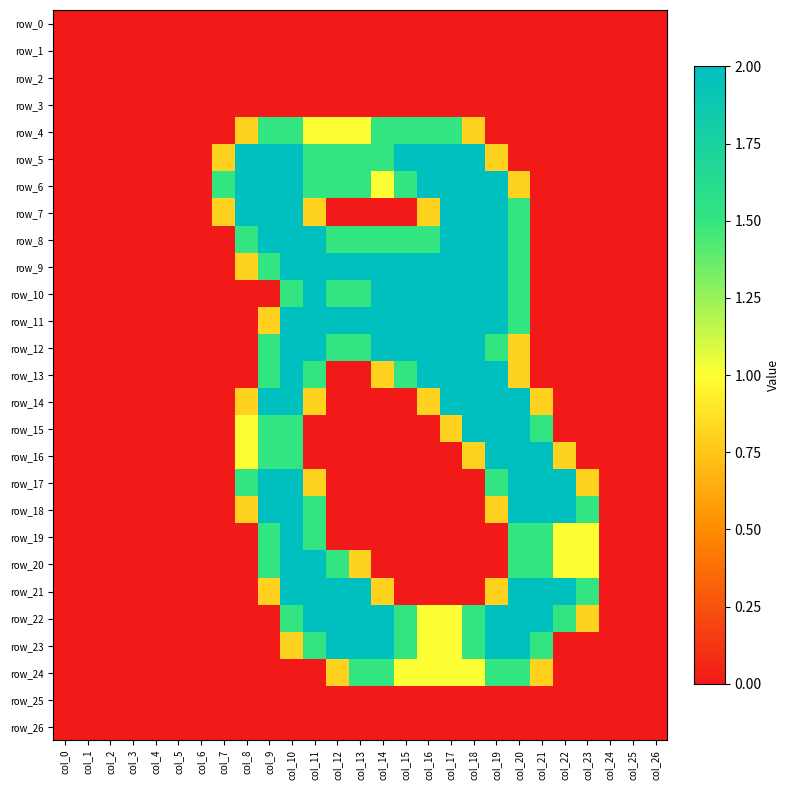

Reading right to left, what are all the values shown in this chart?

row_0: col_26=0.0	col_25=0.0	col_24=0.0	col_23=0.0	col_22=0.0	col_21=0.0	col_20=0.0	col_19=0.0	col_18=0.0	col_17=0.0	col_16=0.0	col_15=0.0	col_14=0.0	col_13=0.0	col_12=0.0	col_11=0.0	col_10=0.0	col_9=0.0	col_8=0.0	col_7=0.0	col_6=0.0	col_5=0.0	col_4=0.0	col_3=0.0	col_2=0.0	col_1=0.0	col_0=0.0
row_1: col_26=0.0	col_25=0.0	col_24=0.0	col_23=0.0	col_22=0.0	col_21=0.0	col_20=0.0	col_19=0.0	col_18=0.0	col_17=0.0	col_16=0.0	col_15=0.0	col_14=0.0	col_13=0.0	col_12=0.0	col_11=0.0	col_10=0.0	col_9=0.0	col_8=0.0	col_7=0.0	col_6=0.0	col_5=0.0	col_4=0.0	col_3=0.0	col_2=0.0	col_1=0.0	col_0=0.0
row_2: col_26=0.0	col_25=0.0	col_24=0.0	col_23=0.0	col_22=0.0	col_21=0.0	col_20=0.0	col_19=0.0	col_18=0.0	col_17=0.0	col_16=0.0	col_15=0.0	col_14=0.0	col_13=0.0	col_12=0.0	col_11=0.0	col_10=0.0	col_9=0.0	col_8=0.0	col_7=0.0	col_6=0.0	col_5=0.0	col_4=0.0	col_3=0.0	col_2=0.0	col_1=0.0	col_0=0.0
row_3: col_26=0.0	col_25=0.0	col_24=0.0	col_23=0.0	col_22=0.0	col_21=0.0	col_20=0.0	col_19=0.0	col_18=0.0	col_17=0.0	col_16=0.0	col_15=0.0	col_14=0.0	col_13=0.0	col_12=0.0	col_11=0.0	col_10=0.0	col_9=0.0	col_8=0.0	col_7=0.0	col_6=0.0	col_5=0.0	col_4=0.0	col_3=0.0	col_2=0.0	col_1=0.0	col_0=0.0
row_4: col_26=0.0	col_25=0.0	col_24=0.0	col_23=0.0	col_22=0.0	col_21=0.0	col_20=0.0	col_19=0.0	col_18=0.8	col_17=1.5	col_16=1.5	col_15=1.5	col_14=1.5	col_13=1.0	col_12=1.0	col_11=1.0	col_10=1.5	col_9=1.5	col_8=0.8	col_7=0.0	col_6=0.0	col_5=0.0	col_4=0.0	col_3=0.0	col_2=0.0	col_1=0.0	col_0=0.0
row_5: col_26=0.0	col_25=0.0	col_24=0.0	col_23=0.0	col_22=0.0	col_21=0.0	col_20=0.0	col_19=0.8	col_18=2.0	col_17=2.0	col_16=2.0	col_15=2.0	col_14=1.5	col_13=1.5	col_12=1.5	col_11=1.5	col_10=2.0	col_9=2.0	col_8=2.0	col_7=0.8	col_6=0.0	col_5=0.0	col_4=0.0	col_3=0.0	col_2=0.0	col_1=0.0	col_0=0.0
row_6: col_26=0.0	col_25=0.0	col_24=0.0	col_23=0.0	col_22=0.0	col_21=0.0	col_20=0.8	col_19=2.0	col_18=2.0	col_17=2.0	col_16=2.0	col_15=1.5	col_14=1.0	col_13=1.5	col_12=1.5	col_11=1.5	col_10=2.0	col_9=2.0	col_8=2.0	col_7=1.5	col_6=0.0	col_5=0.0	col_4=0.0	col_3=0.0	col_2=0.0	col_1=0.0	col_0=0.0
row_7: col_26=0.0	col_25=0.0	col_24=0.0	col_23=0.0	col_22=0.0	col_21=0.0	col_20=1.5	col_19=2.0	col_18=2.0	col_17=2.0	col_16=0.8	col_15=0.0	col_14=0.0	col_13=0.0	col_12=0.0	col_11=0.8	col_10=2.0	col_9=2.0	col_8=2.0	col_7=0.8	col_6=0.0	col_5=0.0	col_4=0.0	col_3=0.0	col_2=0.0	col_1=0.0	col_0=0.0
row_8: col_26=0.0	col_25=0.0	col_24=0.0	col_23=0.0	col_22=0.0	col_21=0.0	col_20=1.5	col_19=2.0	col_18=2.0	col_17=2.0	col_16=1.5	col_15=1.5	col_14=1.5	col_13=1.5	col_12=1.5	col_11=2.0	col_10=2.0	col_9=2.0	col_8=1.5	col_7=0.0	col_6=0.0	col_5=0.0	col_4=0.0	col_3=0.0	col_2=0.0	col_1=0.0	col_0=0.0
row_9: col_26=0.0	col_25=0.0	col_24=0.0	col_23=0.0	col_22=0.0	col_21=0.0	col_20=1.5	col_19=2.0	col_18=2.0	col_17=2.0	col_16=2.0	col_15=2.0	col_14=2.0	col_13=2.0	col_12=2.0	col_11=2.0	col_10=2.0	col_9=1.5	col_8=0.8	col_7=0.0	col_6=0.0	col_5=0.0	col_4=0.0	col_3=0.0	col_2=0.0	col_1=0.0	col_0=0.0
row_10: col_26=0.0	col_25=0.0	col_24=0.0	col_23=0.0	col_22=0.0	col_21=0.0	col_20=1.5	col_19=2.0	col_18=2.0	col_17=2.0	col_16=2.0	col_15=2.0	col_14=2.0	col_13=1.5	col_12=1.5	col_11=2.0	col_10=1.5	col_9=0.0	col_8=0.0	col_7=0.0	col_6=0.0	col_5=0.0	col_4=0.0	col_3=0.0	col_2=0.0	col_1=0.0	col_0=0.0
row_11: col_26=0.0	col_25=0.0	col_24=0.0	col_23=0.0	col_22=0.0	col_21=0.0	col_20=1.5	col_19=2.0	col_18=2.0	col_17=2.0	col_16=2.0	col_15=2.0	col_14=2.0	col_13=2.0	col_12=2.0	col_11=2.0	col_10=2.0	col_9=0.8	col_8=0.0	col_7=0.0	col_6=0.0	col_5=0.0	col_4=0.0	col_3=0.0	col_2=0.0	col_1=0.0	col_0=0.0
row_12: col_26=0.0	col_25=0.0	col_24=0.0	col_23=0.0	col_22=0.0	col_21=0.0	col_20=0.8	col_19=1.5	col_18=2.0	col_17=2.0	col_16=2.0	col_15=2.0	col_14=2.0	col_13=1.5	col_12=1.5	col_11=2.0	col_10=2.0	col_9=1.5	col_8=0.0	col_7=0.0	col_6=0.0	col_5=0.0	col_4=0.0	col_3=0.0	col_2=0.0	col_1=0.0	col_0=0.0
row_13: col_26=0.0	col_25=0.0	col_24=0.0	col_23=0.0	col_22=0.0	col_21=0.0	col_20=0.8	col_19=2.0	col_18=2.0	col_17=2.0	col_16=2.0	col_15=1.5	col_14=0.8	col_13=0.0	col_12=0.0	col_11=1.5	col_10=2.0	col_9=1.5	col_8=0.0	col_7=0.0	col_6=0.0	col_5=0.0	col_4=0.0	col_3=0.0	col_2=0.0	col_1=0.0	col_0=0.0
row_14: col_26=0.0	col_25=0.0	col_24=0.0	col_23=0.0	col_22=0.0	col_21=0.8	col_20=2.0	col_19=2.0	col_18=2.0	col_17=2.0	col_16=0.8	col_15=0.0	col_14=0.0	col_13=0.0	col_12=0.0	col_11=0.8	col_10=2.0	col_9=2.0	col_8=0.8	col_7=0.0	col_6=0.0	col_5=0.0	col_4=0.0	col_3=0.0	col_2=0.0	col_1=0.0	col_0=0.0
row_15: col_26=0.0	col_25=0.0	col_24=0.0	col_23=0.0	col_22=0.0	col_21=1.5	col_20=2.0	col_19=2.0	col_18=2.0	col_17=0.8	col_16=0.0	col_15=0.0	col_14=0.0	col_13=0.0	col_12=0.0	col_11=0.0	col_10=1.5	col_9=1.5	col_8=1.0	col_7=0.0	col_6=0.0	col_5=0.0	col_4=0.0	col_3=0.0	col_2=0.0	col_1=0.0	col_0=0.0
row_16: col_26=0.0	col_25=0.0	col_24=0.0	col_23=0.0	col_22=0.8	col_21=2.0	col_20=2.0	col_19=2.0	col_18=0.8	col_17=0.0	col_16=0.0	col_15=0.0	col_14=0.0	col_13=0.0	col_12=0.0	col_11=0.0	col_10=1.5	col_9=1.5	col_8=1.0	col_7=0.0	col_6=0.0	col_5=0.0	col_4=0.0	col_3=0.0	col_2=0.0	col_1=0.0	col_0=0.0
row_17: col_26=0.0	col_25=0.0	col_24=0.0	col_23=0.8	col_22=2.0	col_21=2.0	col_20=2.0	col_19=1.5	col_18=0.0	col_17=0.0	col_16=0.0	col_15=0.0	col_14=0.0	col_13=0.0	col_12=0.0	col_11=0.8	col_10=2.0	col_9=2.0	col_8=1.5	col_7=0.0	col_6=0.0	col_5=0.0	col_4=0.0	col_3=0.0	col_2=0.0	col_1=0.0	col_0=0.0
row_18: col_26=0.0	col_25=0.0	col_24=0.0	col_23=1.5	col_22=2.0	col_21=2.0	col_20=2.0	col_19=0.8	col_18=0.0	col_17=0.0	col_16=0.0	col_15=0.0	col_14=0.0	col_13=0.0	col_12=0.0	col_11=1.5	col_10=2.0	col_9=2.0	col_8=0.8	col_7=0.0	col_6=0.0	col_5=0.0	col_4=0.0	col_3=0.0	col_2=0.0	col_1=0.0	col_0=0.0
row_19: col_26=0.0	col_25=0.0	col_24=0.0	col_23=1.0	col_22=1.0	col_21=1.5	col_20=1.5	col_19=0.0	col_18=0.0	col_17=0.0	col_16=0.0	col_15=0.0	col_14=0.0	col_13=0.0	col_12=0.0	col_11=1.5	col_10=2.0	col_9=1.5	col_8=0.0	col_7=0.0	col_6=0.0	col_5=0.0	col_4=0.0	col_3=0.0	col_2=0.0	col_1=0.0	col_0=0.0
row_20: col_26=0.0	col_25=0.0	col_24=0.0	col_23=1.0	col_22=1.0	col_21=1.5	col_20=1.5	col_19=0.0	col_18=0.0	col_17=0.0	col_16=0.0	col_15=0.0	col_14=0.0	col_13=0.8	col_12=1.5	col_11=2.0	col_10=2.0	col_9=1.5	col_8=0.0	col_7=0.0	col_6=0.0	col_5=0.0	col_4=0.0	col_3=0.0	col_2=0.0	col_1=0.0	col_0=0.0
row_21: col_26=0.0	col_25=0.0	col_24=0.0	col_23=1.5	col_22=2.0	col_21=2.0	col_20=2.0	col_19=0.8	col_18=0.0	col_17=0.0	col_16=0.0	col_15=0.0	col_14=0.8	col_13=2.0	col_12=2.0	col_11=2.0	col_10=2.0	col_9=0.8	col_8=0.0	col_7=0.0	col_6=0.0	col_5=0.0	col_4=0.0	col_3=0.0	col_2=0.0	col_1=0.0	col_0=0.0
row_22: col_26=0.0	col_25=0.0	col_24=0.0	col_23=0.8	col_22=1.5	col_21=2.0	col_20=2.0	col_19=2.0	col_18=1.5	col_17=1.0	col_16=1.0	col_15=1.5	col_14=2.0	col_13=2.0	col_12=2.0	col_11=2.0	col_10=1.5	col_9=0.0	col_8=0.0	col_7=0.0	col_6=0.0	col_5=0.0	col_4=0.0	col_3=0.0	col_2=0.0	col_1=0.0	col_0=0.0
row_23: col_26=0.0	col_25=0.0	col_24=0.0	col_23=0.0	col_22=0.0	col_21=1.5	col_20=2.0	col_19=2.0	col_18=1.5	col_17=1.0	col_16=1.0	col_15=1.5	col_14=2.0	col_13=2.0	col_12=2.0	col_11=1.5	col_10=0.8	col_9=0.0	col_8=0.0	col_7=0.0	col_6=0.0	col_5=0.0	col_4=0.0	col_3=0.0	col_2=0.0	col_1=0.0	col_0=0.0
row_24: col_26=0.0	col_25=0.0	col_24=0.0	col_23=0.0	col_22=0.0	col_21=0.8	col_20=1.5	col_19=1.5	col_18=1.0	col_17=1.0	col_16=1.0	col_15=1.0	col_14=1.5	col_13=1.5	col_12=0.8	col_11=0.0	col_10=0.0	col_9=0.0	col_8=0.0	col_7=0.0	col_6=0.0	col_5=0.0	col_4=0.0	col_3=0.0	col_2=0.0	col_1=0.0	col_0=0.0
row_25: col_26=0.0	col_25=0.0	col_24=0.0	col_23=0.0	col_22=0.0	col_21=0.0	col_20=0.0	col_19=0.0	col_18=0.0	col_17=0.0	col_16=0.0	col_15=0.0	col_14=0.0	col_13=0.0	col_12=0.0	col_11=0.0	col_10=0.0	col_9=0.0	col_8=0.0	col_7=0.0	col_6=0.0	col_5=0.0	col_4=0.0	col_3=0.0	col_2=0.0	col_1=0.0	col_0=0.0
row_26: col_26=0.0	col_25=0.0	col_24=0.0	col_23=0.0	col_22=0.0	col_21=0.0	col_20=0.0	col_19=0.0	col_18=0.0	col_17=0.0	col_16=0.0	col_15=0.0	col_14=0.0	col_13=0.0	col_12=0.0	col_11=0.0	col_10=0.0	col_9=0.0	col_8=0.0	col_7=0.0	col_6=0.0	col_5=0.0	col_4=0.0	col_3=0.0	col_2=0.0	col_1=0.0	col_0=0.0